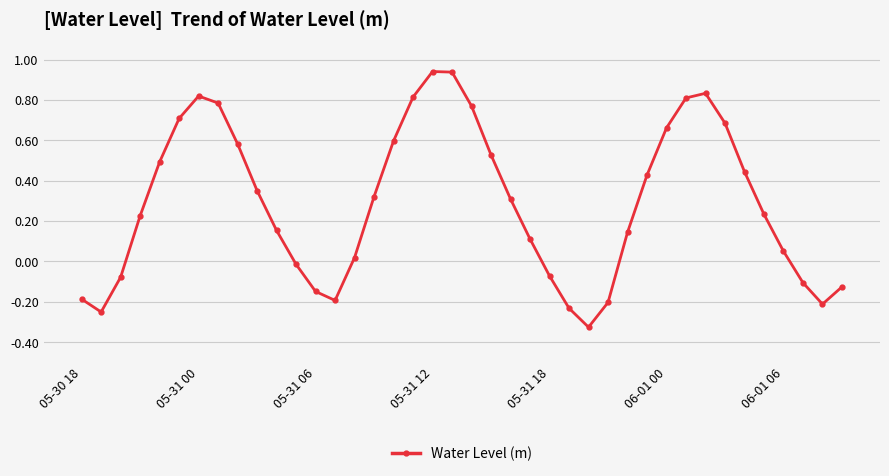

How many interior local valleys (lower than both neighbors) does the data have?

4